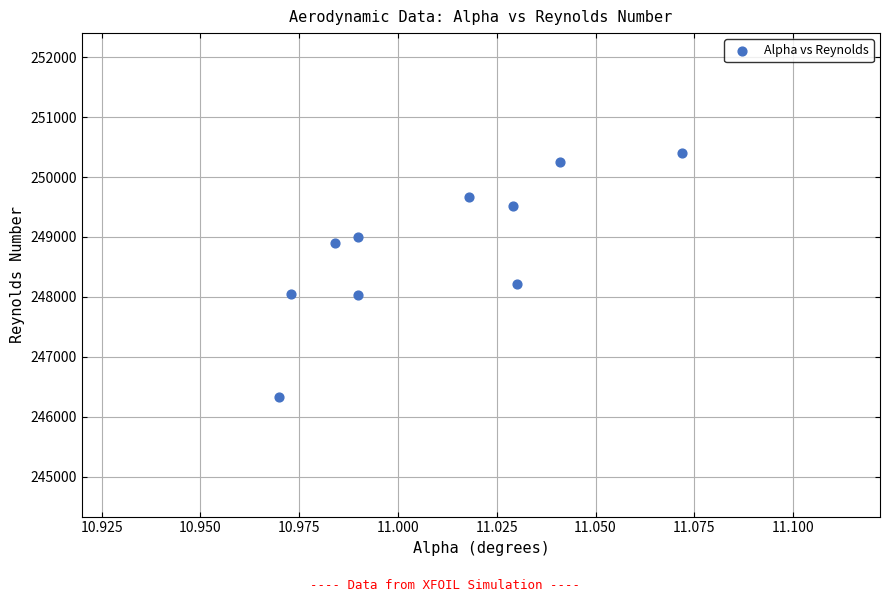

What is the average Y value?

248835